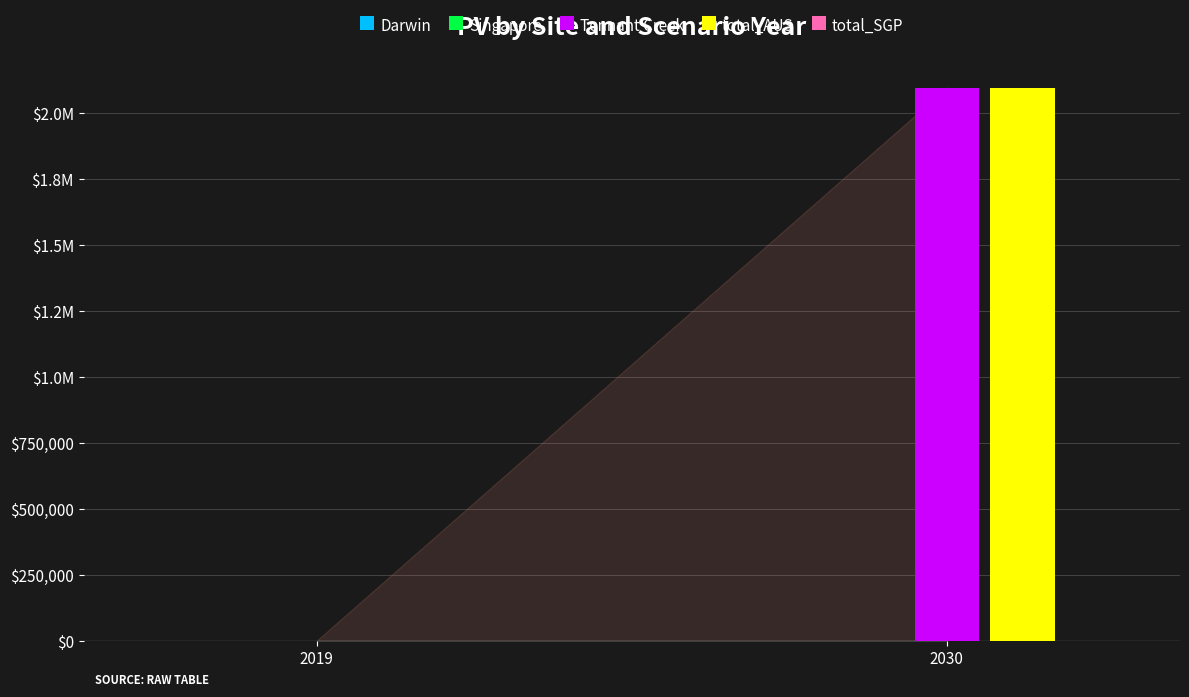

Reading left to right, what are all the values shown in this chart?

Darwin: 0.0	0.0
Singapore: 0.0	0.0
Tennant Creek: 0.0	2097421.5
total_AUS: 0.0	2097421.5
total_SGP: 0.0	0.0